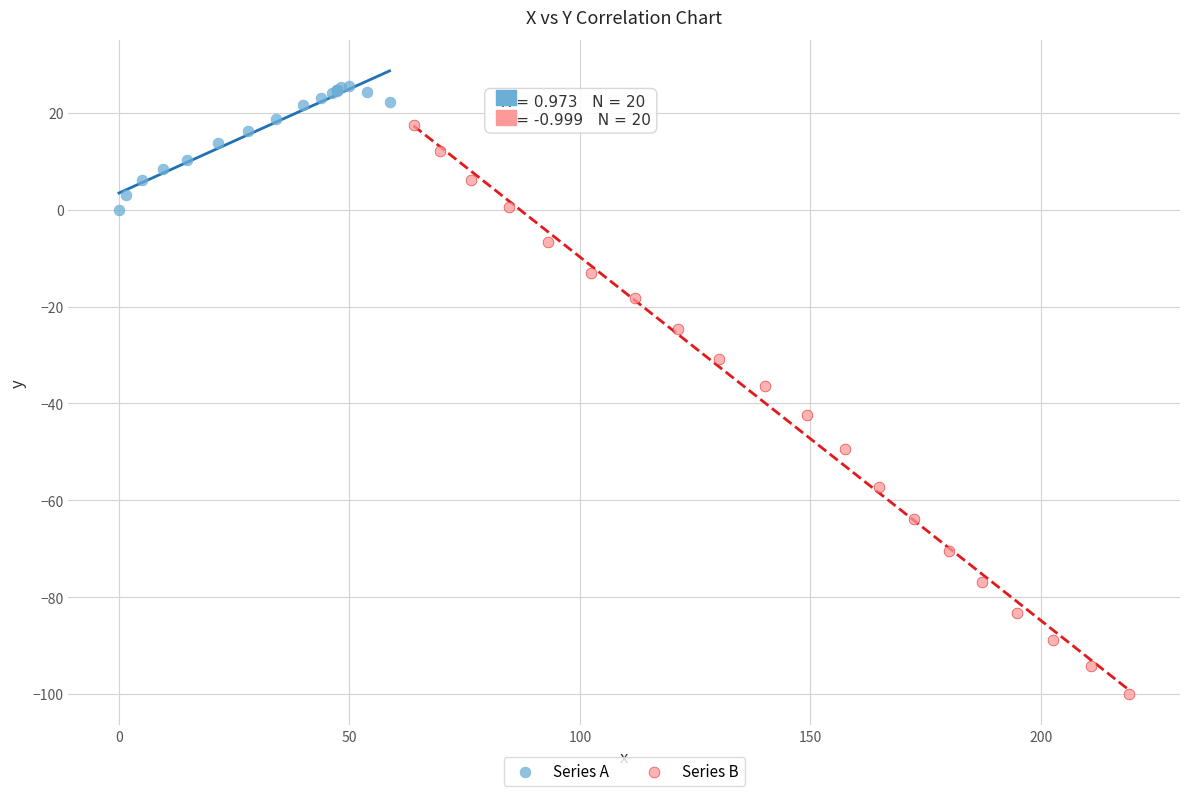

Which series has the widest spread of Y values?

Series B